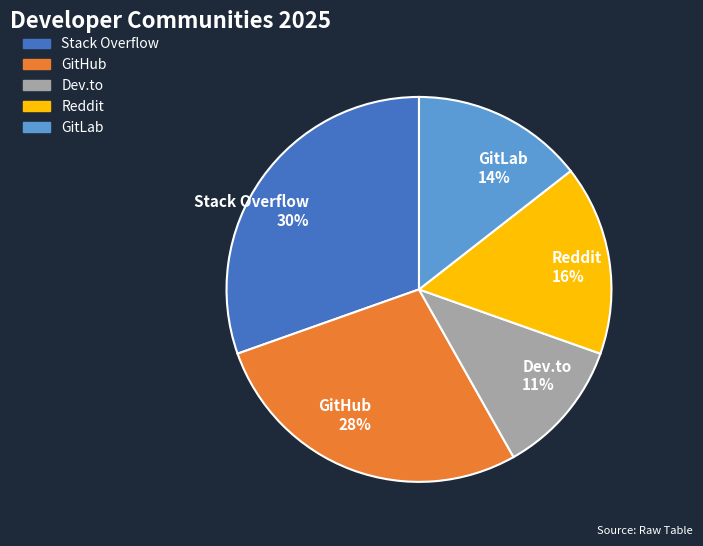

Do Reddit and GitHub together represent more than half of the pie?

No